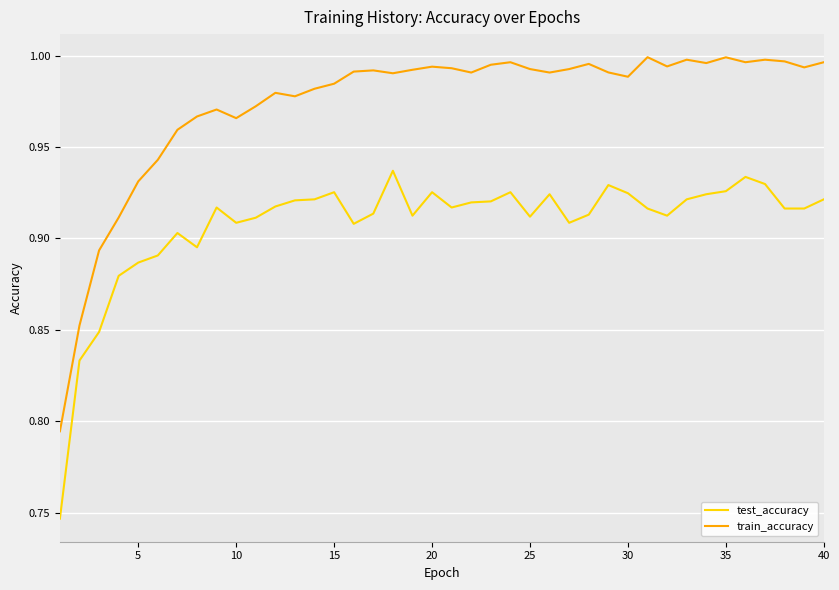

Count the number of data series in this chart.

2